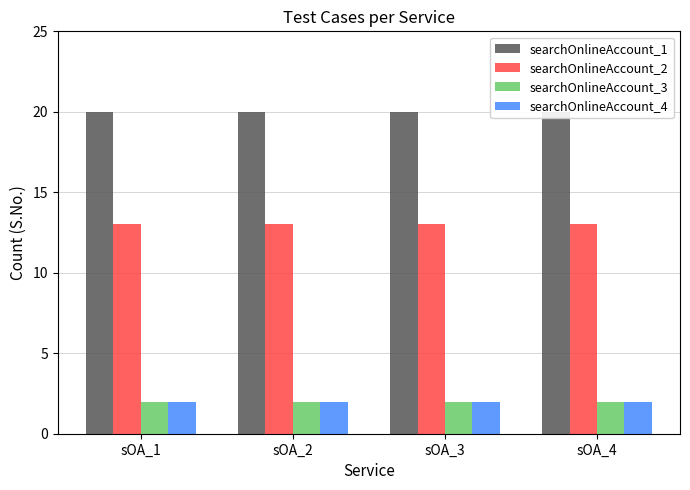

At which label does searchOnlineAccount_2 reach its peak?

sOA_1